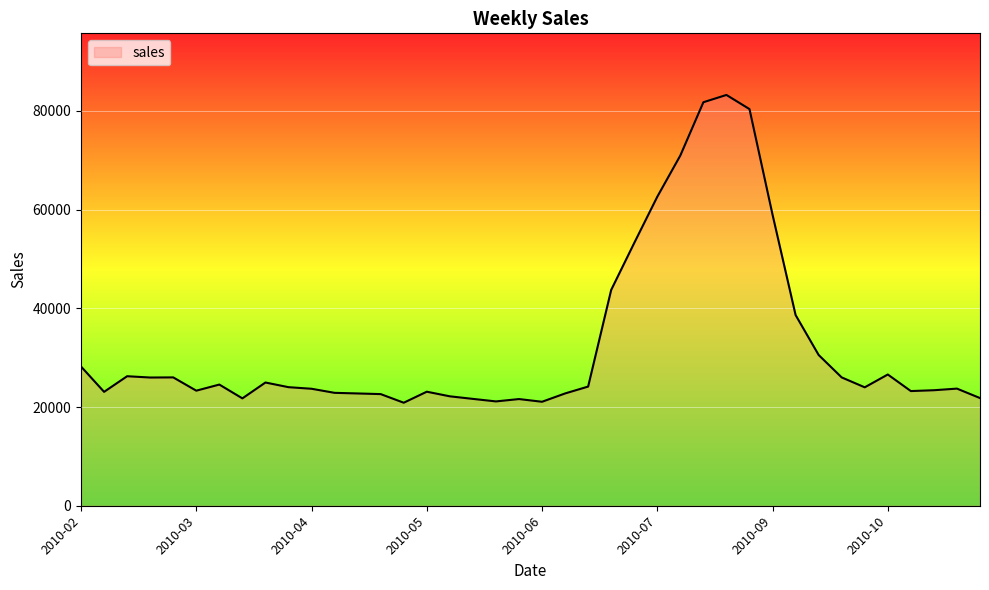

What is the maximum value shown in the chart?

83213.3